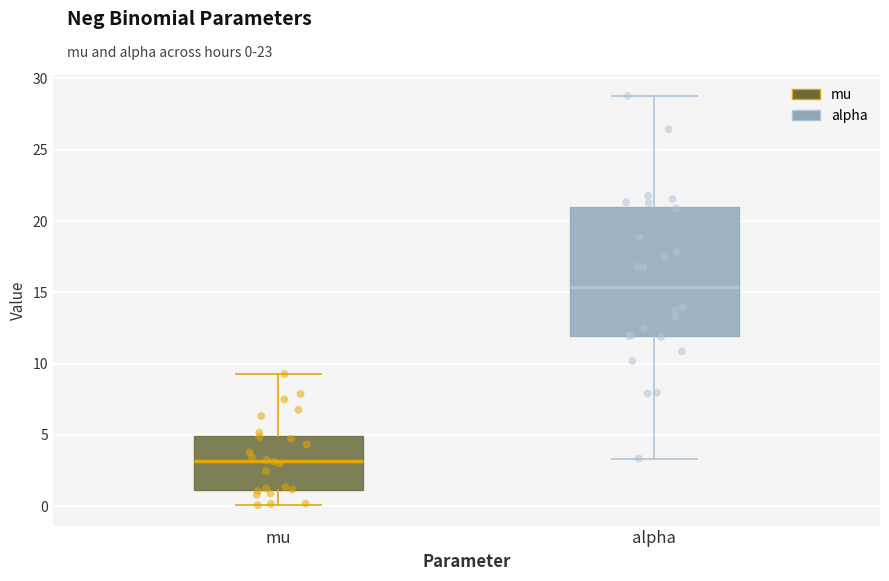

Which box is the tallest, from its lower edge to its upper edge?

alpha